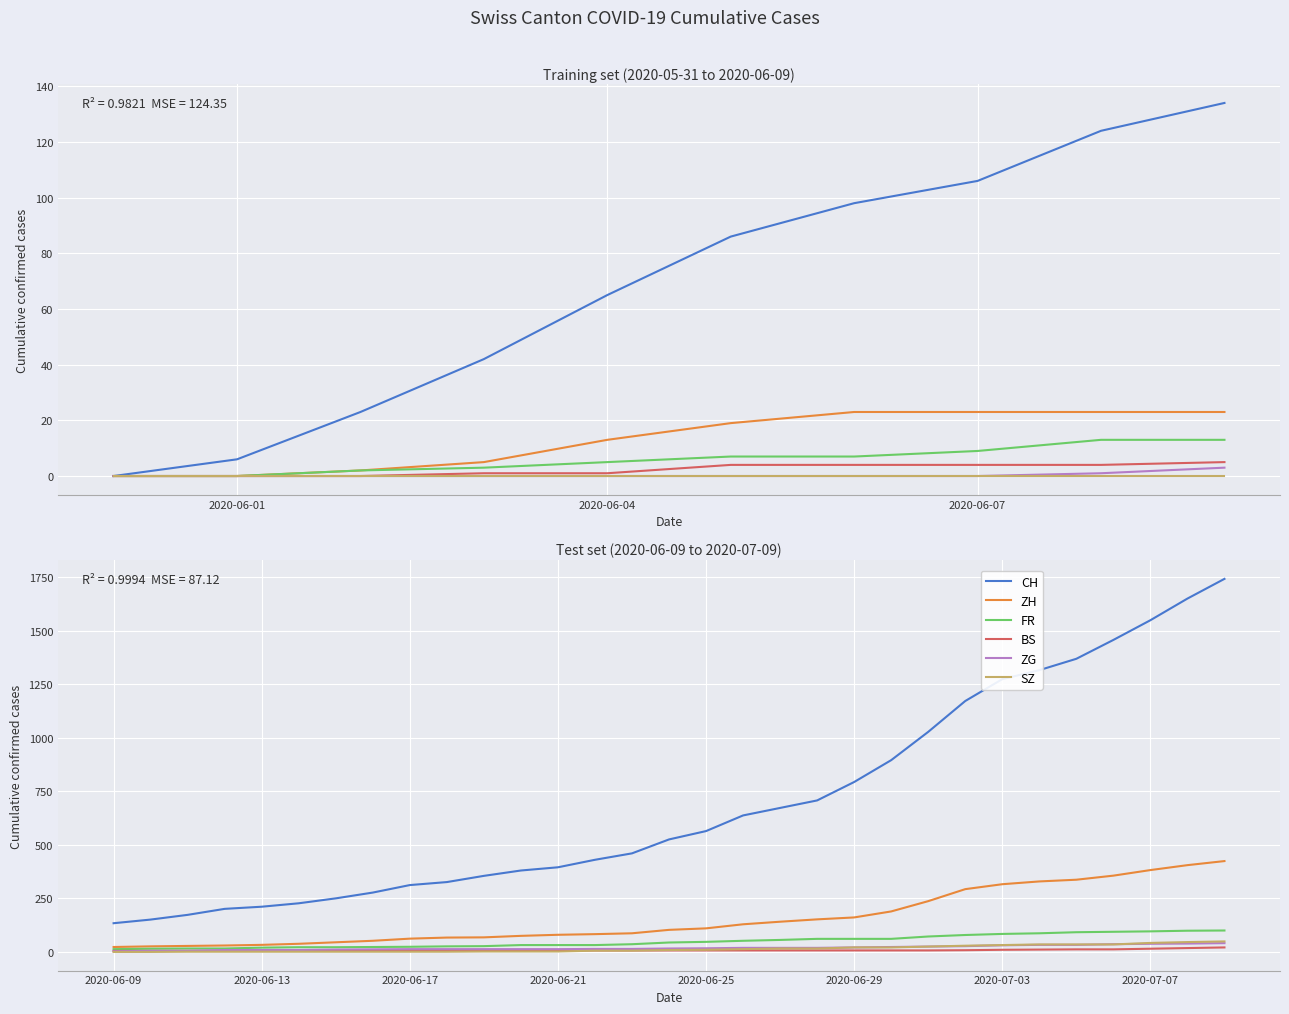

True or false: CH and ZH intersect in this chart.

False